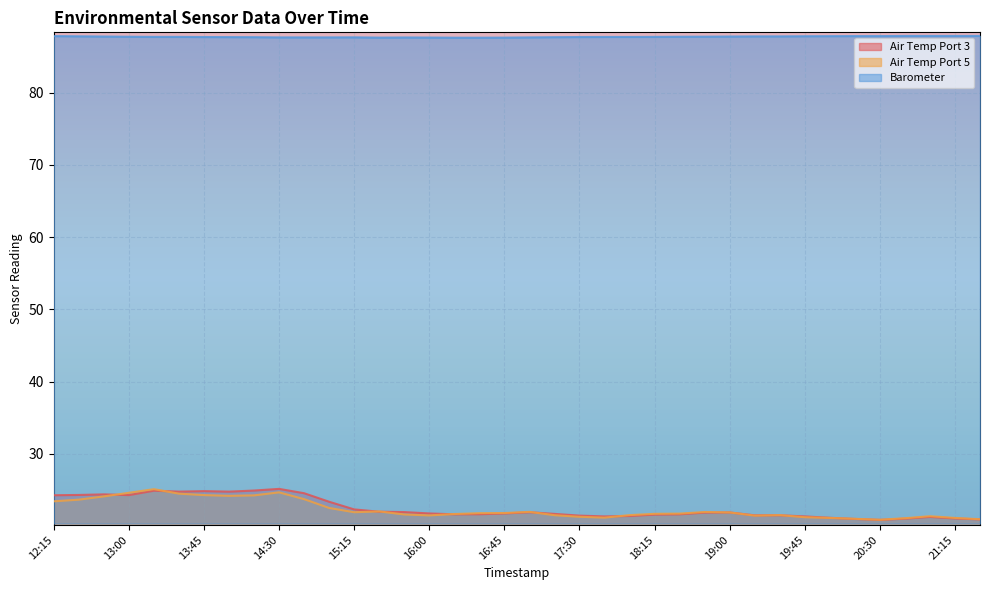

True or false: Air Temp Port 5 and Air Temp Port 3 cross at least once.

True